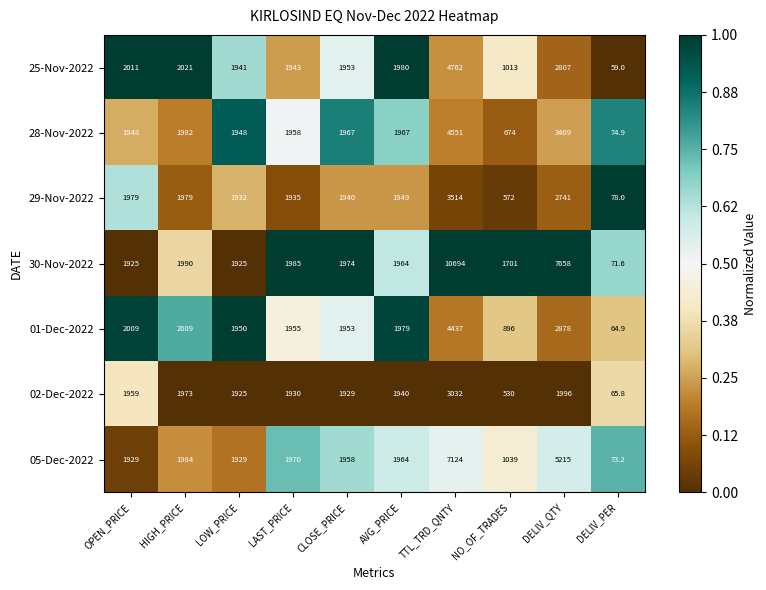

At which category does the chart reach its minimum across all series?

DELIV_PER